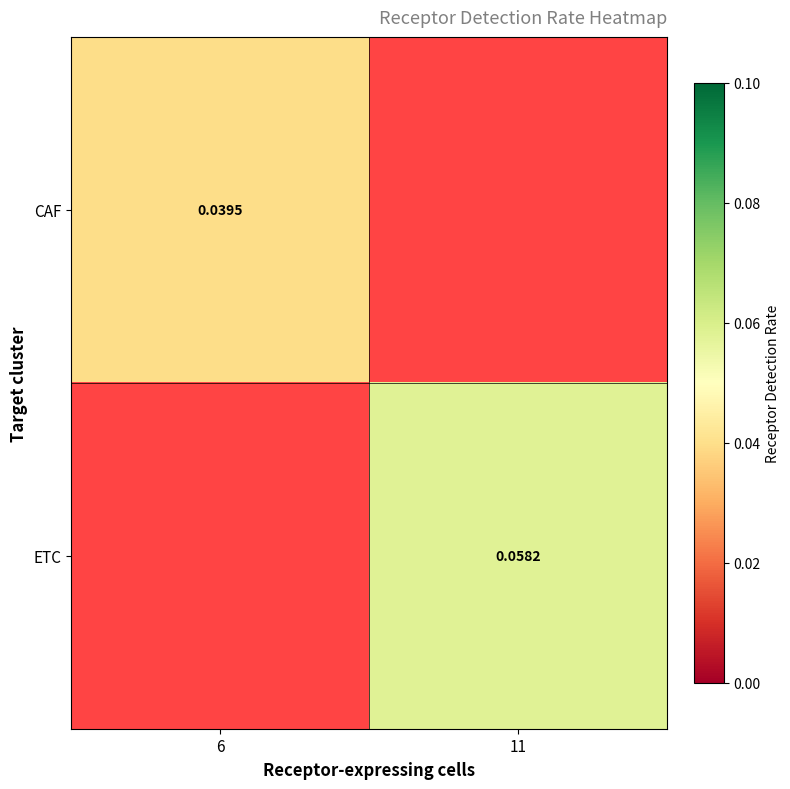

Is the value of CAF at 6 greater than the value of ETC at 11?

No